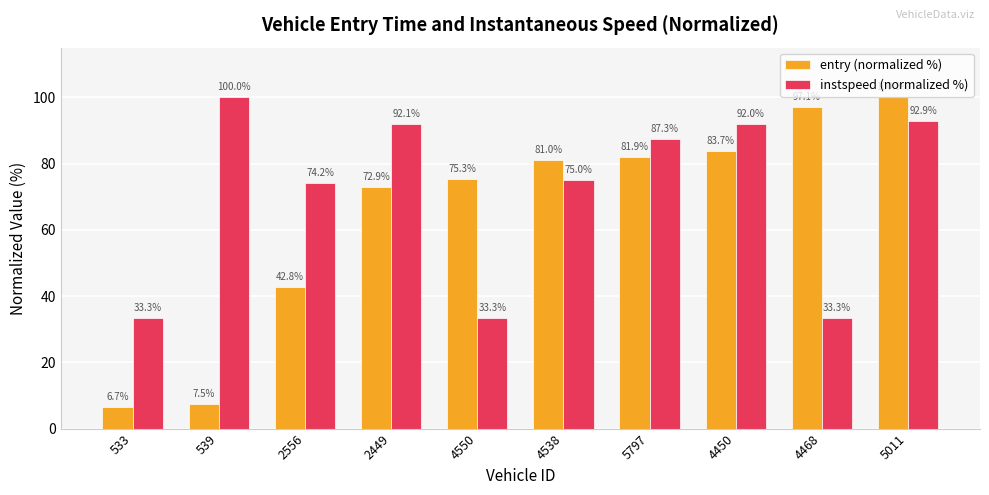

Rank the series by their average value, from highest to lowest.

instspeed (normalized %), entry (normalized %)